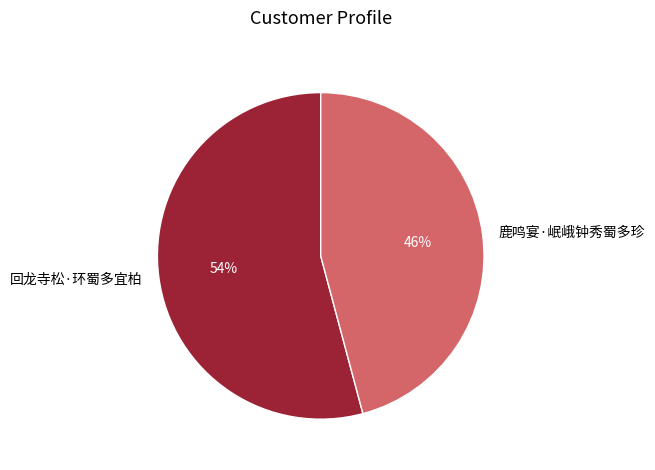

Which has a higher value, 回龙寺松·环蜀多宜柏 or 鹿鸣宴·岷峨钟秀蜀多珍?

回龙寺松·环蜀多宜柏